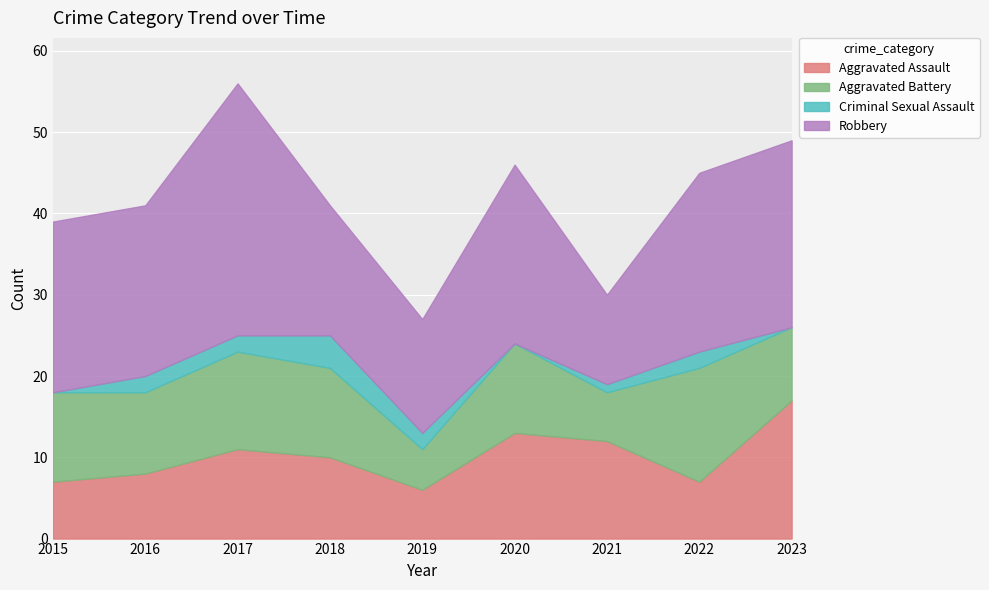

How many data points does each series have?

9